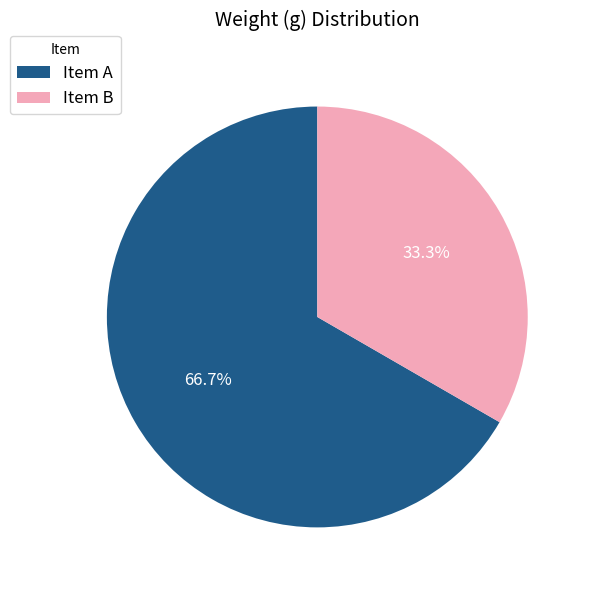

Approximately how many times larger is the value at Item A compared to Item B?

2.0